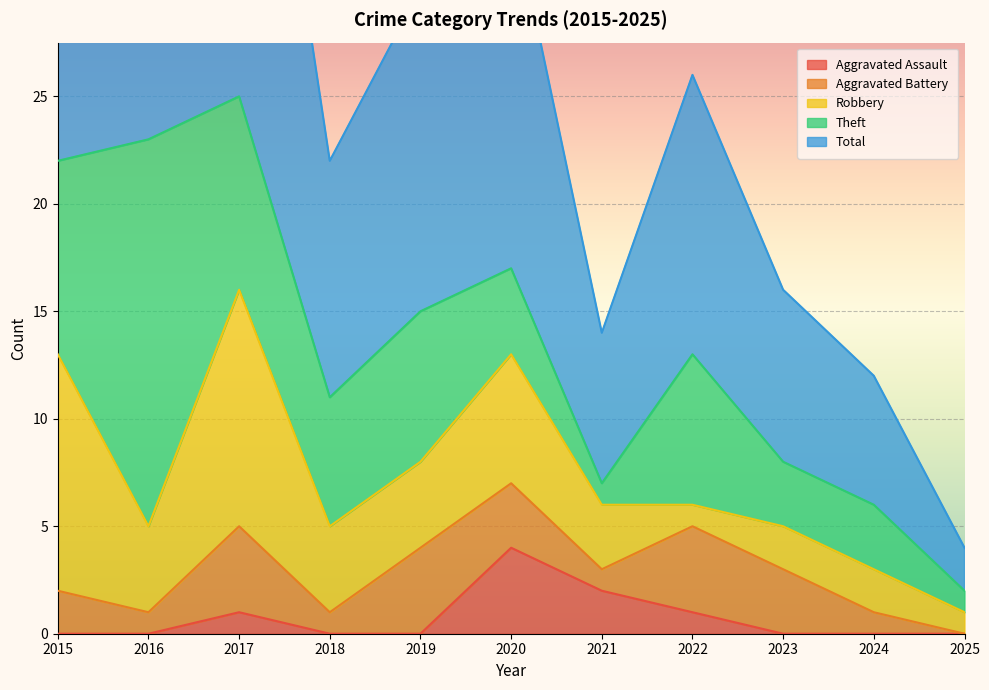

Is it true that Aggravated Assault equals 2 at 2025?

False